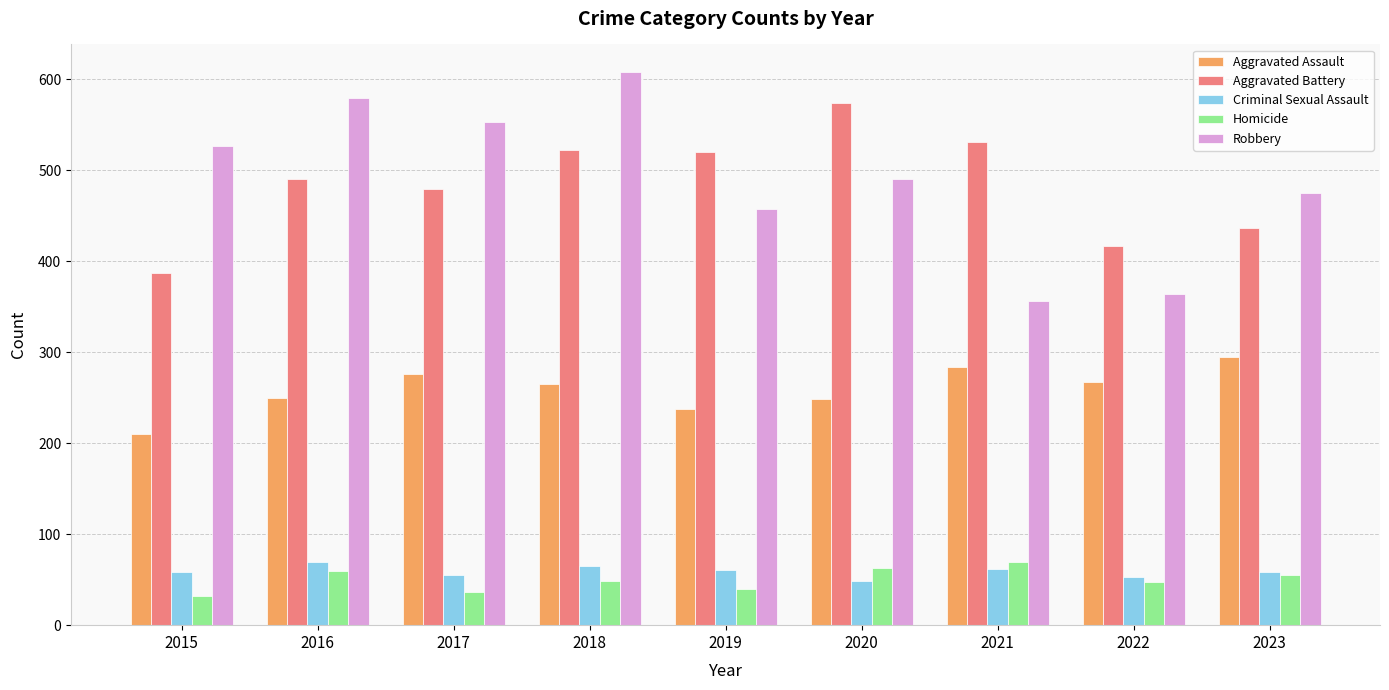

What is the sum of the Criminal Sexual Assault values at 2015 and 2023?

116